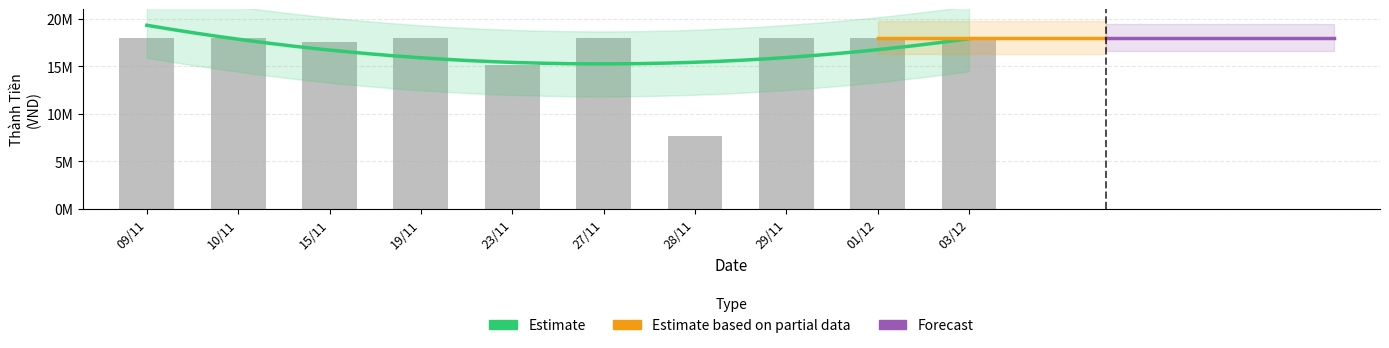

What is the average value?

16628850